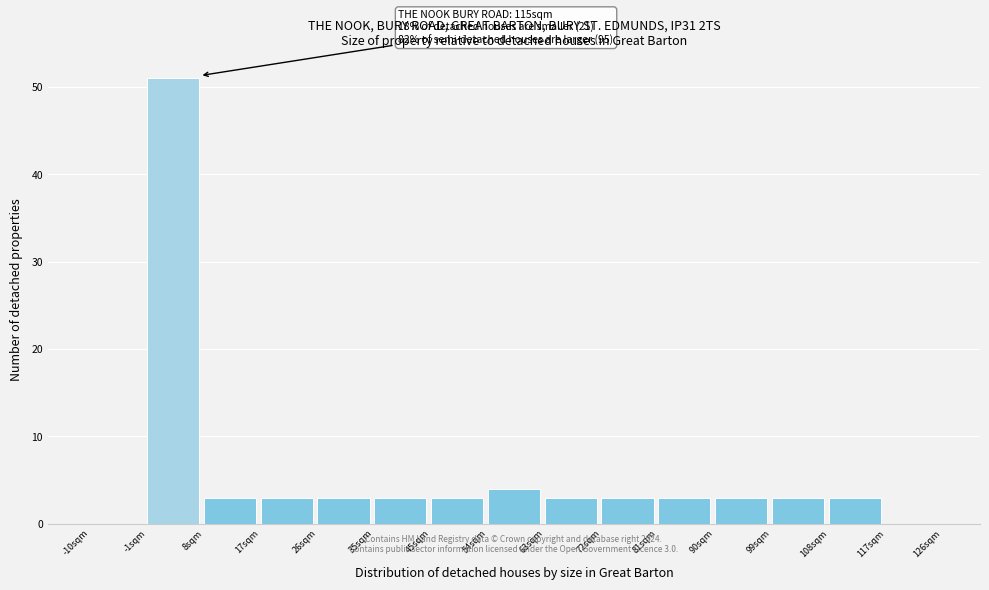

Reading right to left, what are all the values shown in this chart?

117sqm=0	108sqm=3	99sqm=3	90sqm=3	81sqm=3	72sqm=3	63sqm=3	54sqm=4	45sqm=3	35sqm=3	26sqm=3	17sqm=3	8sqm=3	-1sqm=51	-10sqm=0